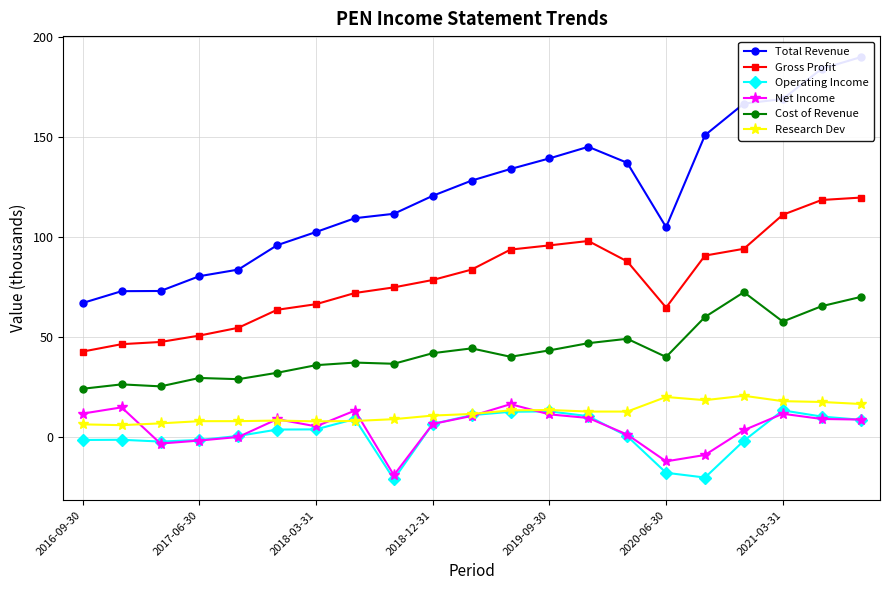

The value of Cost of Revenue at 2017-06-30 is 40.3. True or false?

False